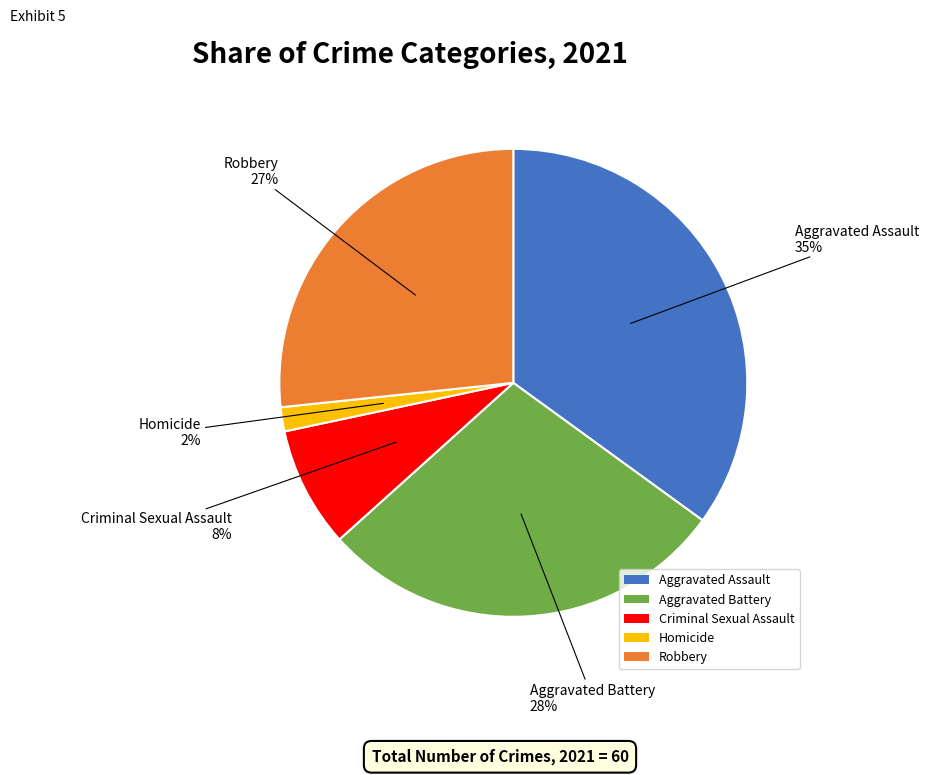

How many slices are in this pie chart?

5